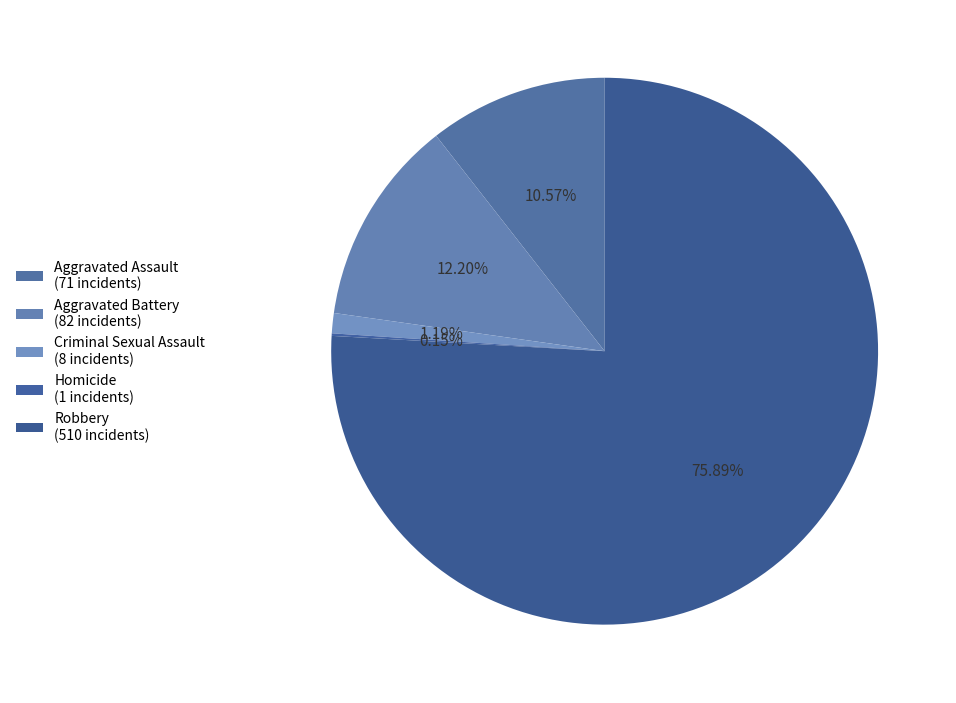

True or false: Criminal Sexual Assault accounts for 1% of the total.

True